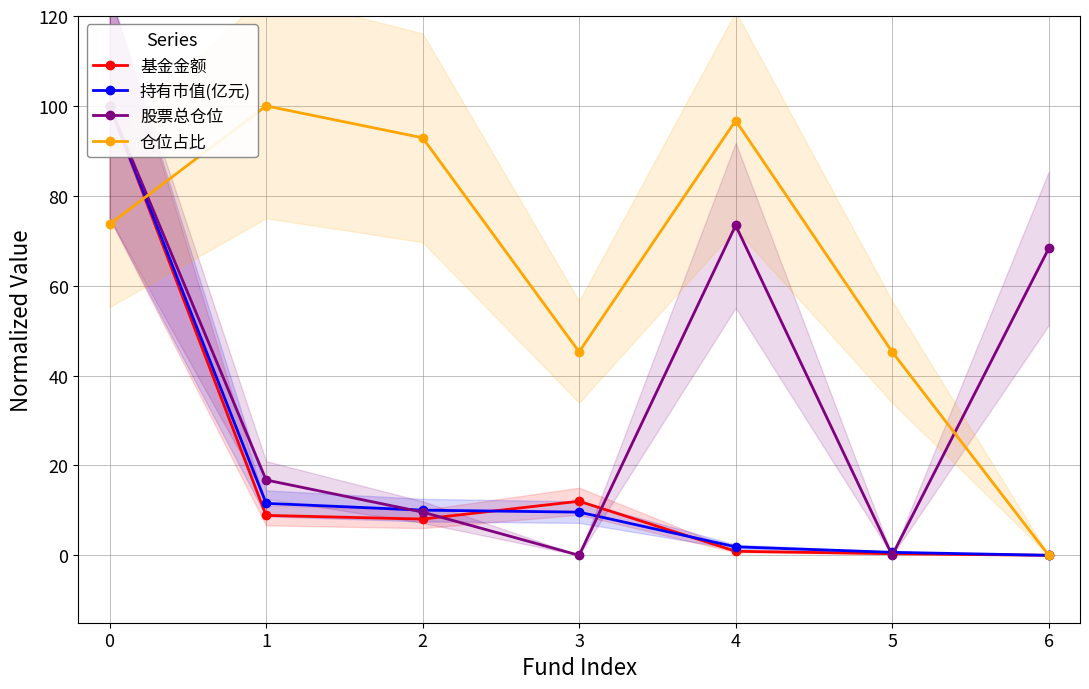

Does the chart have visible grid lines?

Yes